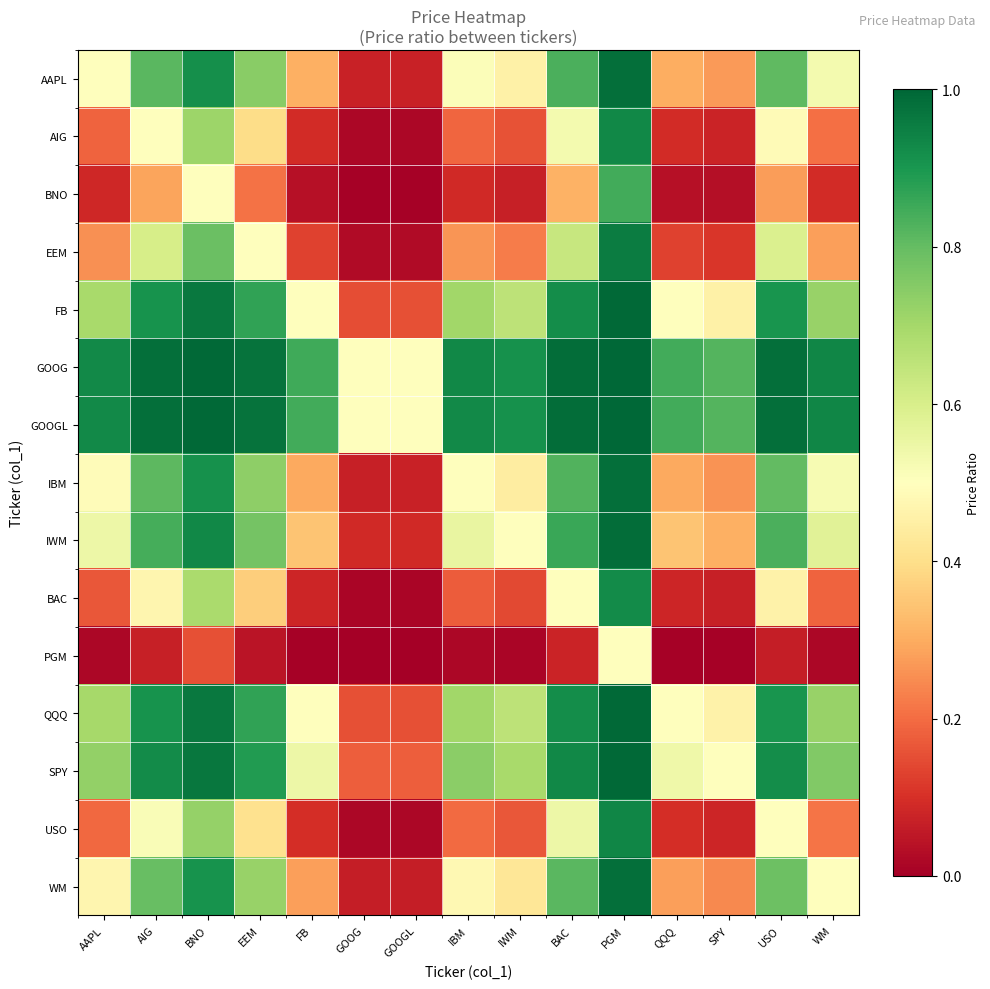

Reading right to left, what are all the values shown in this chart?

AAPL: WM=0.5	USO=0.8	SPY=0.3	QQQ=0.3	PGM=1.0	BAC=0.8	IWM=0.5	IBM=0.5	GOOGL=0.1	GOOG=0.1	FB=0.3	EEM=0.7	BNO=0.9	AIG=0.8	AAPL=0.5
AIG: WM=0.2	USO=0.5	SPY=0.1	QQQ=0.1	PGM=0.9	BAC=0.5	IWM=0.2	IBM=0.2	GOOGL=0.0	GOOG=0.0	FB=0.1	EEM=0.4	BNO=0.7	AIG=0.5	AAPL=0.2
BNO: WM=0.1	USO=0.3	SPY=0.0	QQQ=0.0	PGM=0.8	BAC=0.3	IWM=0.1	IBM=0.1	GOOGL=0.0	GOOG=0.0	FB=0.0	EEM=0.2	BNO=0.5	AIG=0.3	AAPL=0.1
EEM: WM=0.3	USO=0.6	SPY=0.1	QQQ=0.1	PGM=1.0	BAC=0.6	IWM=0.2	IBM=0.3	GOOGL=0.0	GOOG=0.0	FB=0.1	EEM=0.5	BNO=0.8	AIG=0.6	AAPL=0.3
FB: WM=0.7	USO=0.9	SPY=0.5	QQQ=0.5	PGM=1.0	BAC=0.9	IWM=0.7	IBM=0.7	GOOGL=0.2	GOOG=0.2	FB=0.5	EEM=0.9	BNO=1.0	AIG=0.9	AAPL=0.7
GOOG: WM=0.9	USO=1.0	SPY=0.8	QQQ=0.8	PGM=1.0	BAC=1.0	IWM=0.9	IBM=0.9	GOOGL=0.5	GOOG=0.5	FB=0.8	EEM=1.0	BNO=1.0	AIG=1.0	AAPL=0.9
GOOGL: WM=0.9	USO=1.0	SPY=0.8	QQQ=0.8	PGM=1.0	BAC=1.0	IWM=0.9	IBM=0.9	GOOGL=0.5	GOOG=0.5	FB=0.8	EEM=1.0	BNO=1.0	AIG=1.0	AAPL=0.9
IBM: WM=0.5	USO=0.8	SPY=0.3	QQQ=0.3	PGM=1.0	BAC=0.8	IWM=0.4	IBM=0.5	GOOGL=0.1	GOOG=0.1	FB=0.3	EEM=0.7	BNO=0.9	AIG=0.8	AAPL=0.5
IWM: WM=0.6	USO=0.8	SPY=0.3	QQQ=0.3	PGM=1.0	BAC=0.9	IWM=0.5	IBM=0.6	GOOGL=0.1	GOOG=0.1	FB=0.3	EEM=0.8	BNO=0.9	AIG=0.8	AAPL=0.5
BAC: WM=0.2	USO=0.5	SPY=0.1	QQQ=0.1	PGM=0.9	BAC=0.5	IWM=0.1	IBM=0.2	GOOGL=0.0	GOOG=0.0	FB=0.1	EEM=0.4	BNO=0.7	AIG=0.5	AAPL=0.2
PGM: WM=0.0	USO=0.1	SPY=0.0	QQQ=0.0	PGM=0.5	BAC=0.1	IWM=0.0	IBM=0.0	GOOGL=0.0	GOOG=0.0	FB=0.0	EEM=0.0	BNO=0.2	AIG=0.1	AAPL=0.0
QQQ: WM=0.7	USO=0.9	SPY=0.5	QQQ=0.5	PGM=1.0	BAC=0.9	IWM=0.7	IBM=0.7	GOOGL=0.2	GOOG=0.2	FB=0.5	EEM=0.9	BNO=1.0	AIG=0.9	AAPL=0.7
SPY: WM=0.8	USO=0.9	SPY=0.5	QQQ=0.5	PGM=1.0	BAC=0.9	IWM=0.7	IBM=0.7	GOOGL=0.2	GOOG=0.2	FB=0.5	EEM=0.9	BNO=1.0	AIG=0.9	AAPL=0.7
USO: WM=0.2	USO=0.5	SPY=0.1	QQQ=0.1	PGM=0.9	BAC=0.5	IWM=0.2	IBM=0.2	GOOGL=0.0	GOOG=0.0	FB=0.1	EEM=0.4	BNO=0.7	AIG=0.5	AAPL=0.2
WM: WM=0.5	USO=0.8	SPY=0.2	QQQ=0.3	PGM=1.0	BAC=0.8	IWM=0.4	IBM=0.5	GOOGL=0.1	GOOG=0.1	FB=0.3	EEM=0.7	BNO=0.9	AIG=0.8	AAPL=0.5